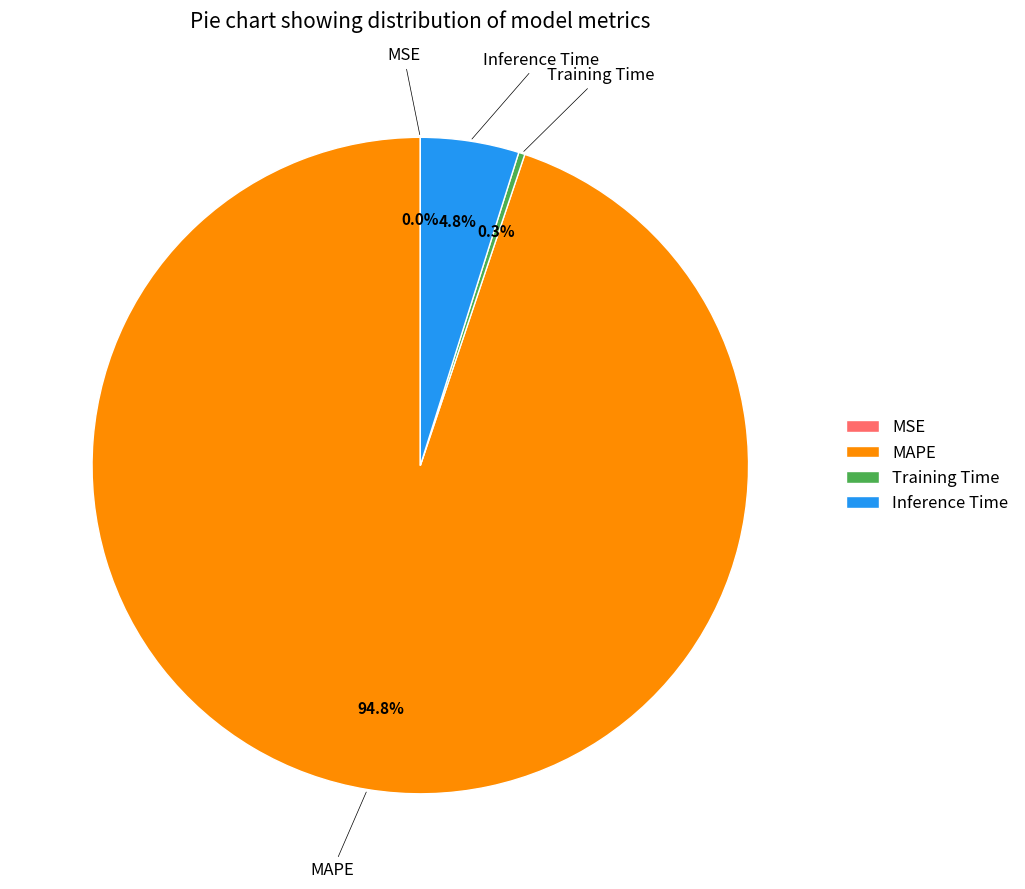

What percentage is NOT represented by Training Time?

99.7%